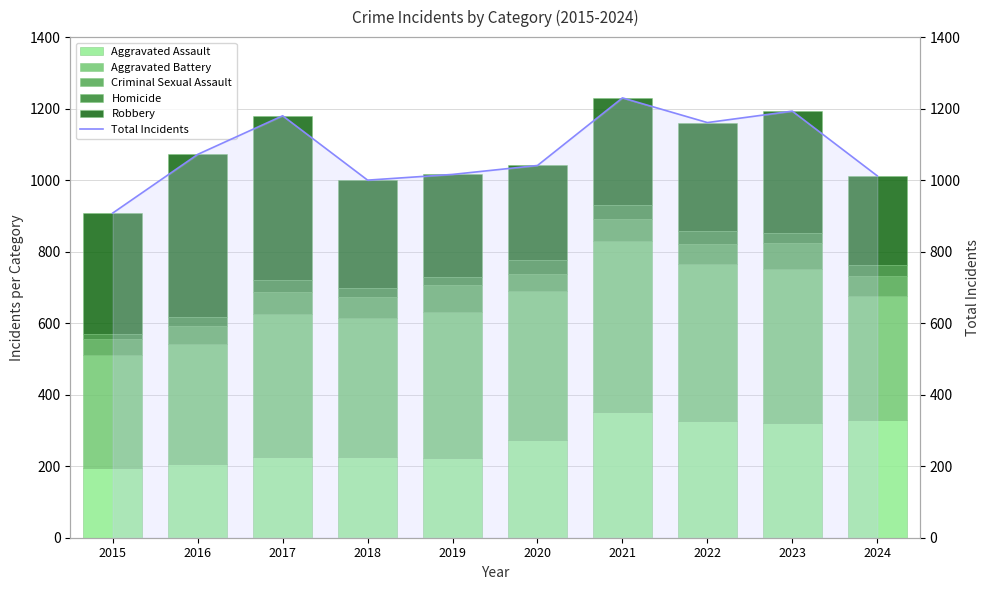

Is the value of Robbery at 2015 greater than the value of Criminal Sexual Assault at 2016?

Yes